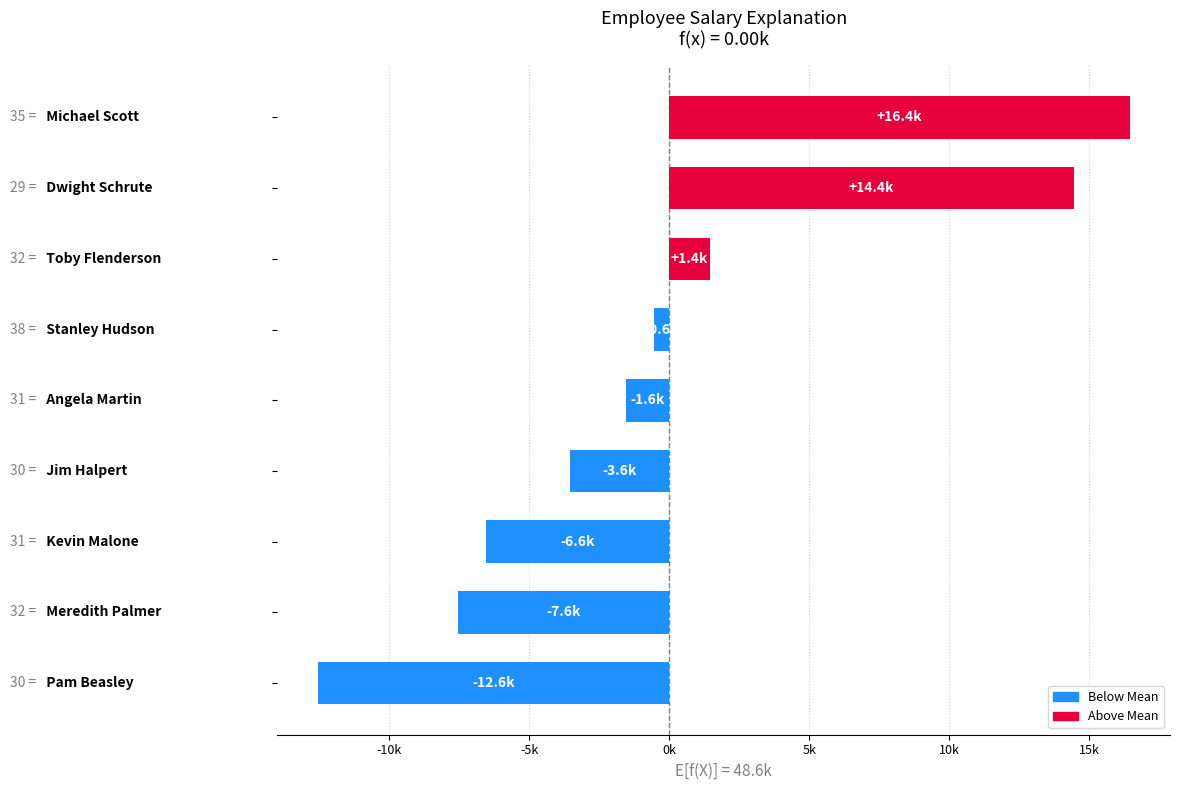

Does the chart contain any negative values?

Yes